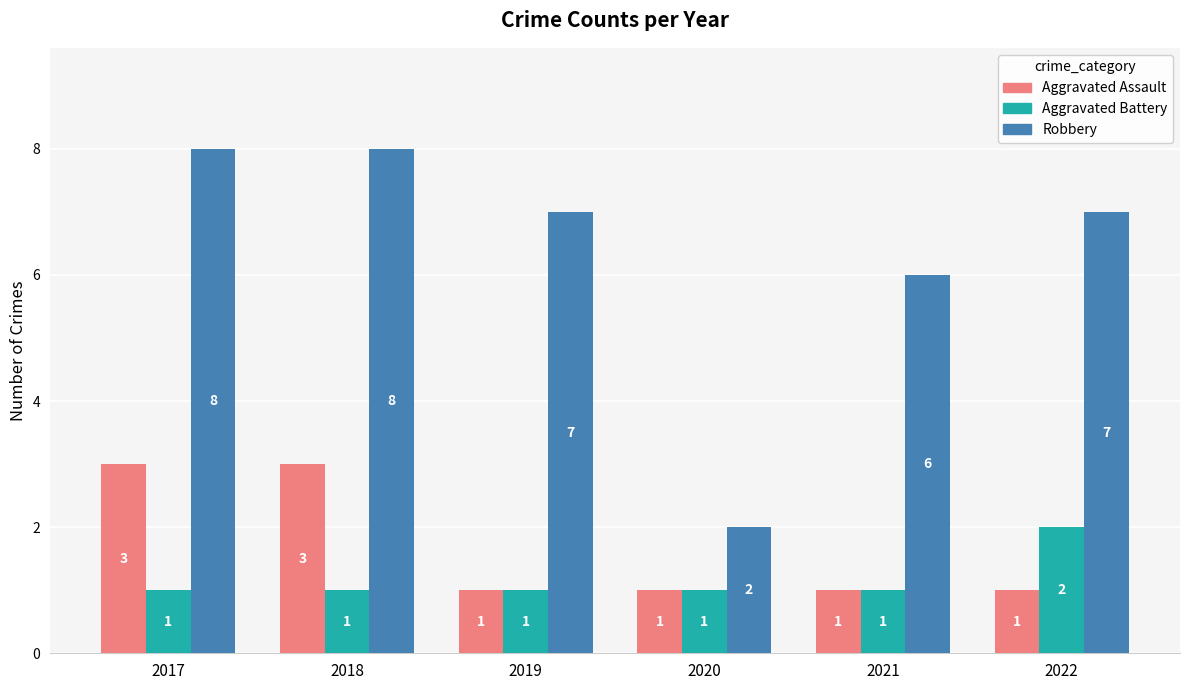

What is the difference between the highest and lowest values at 2019?

6